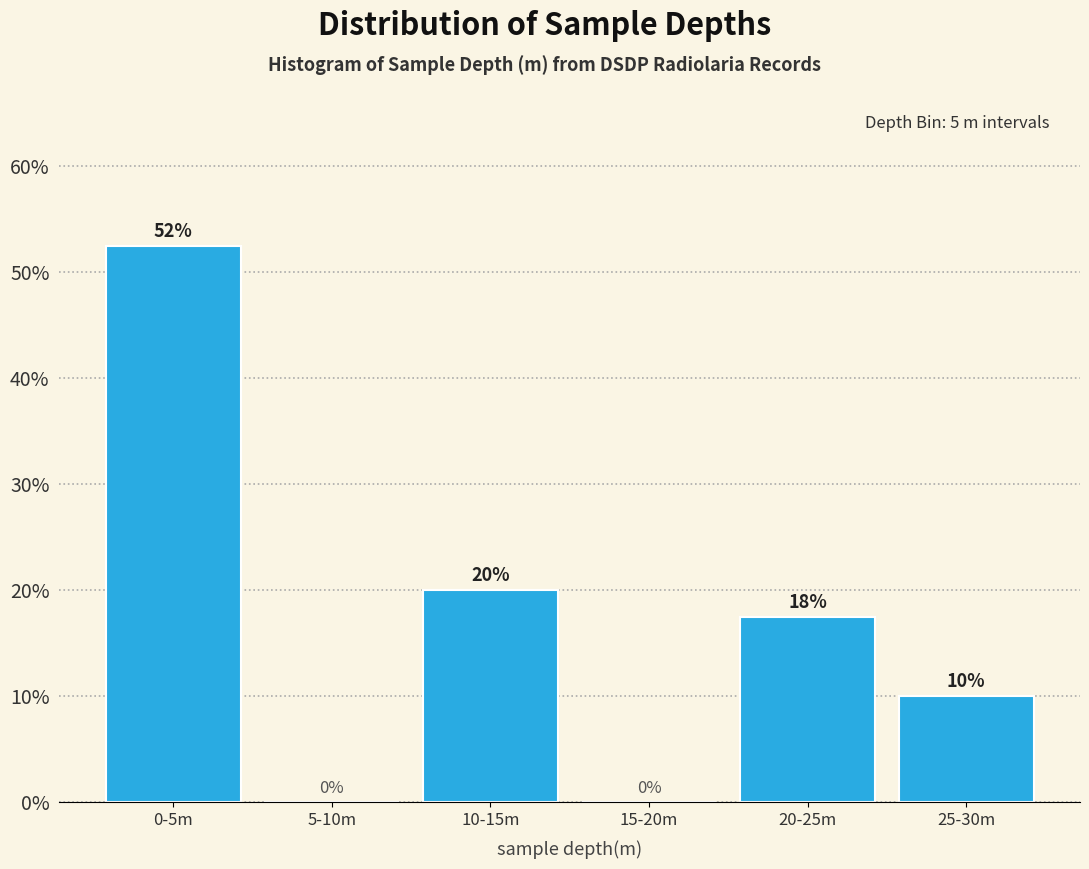

Which category has the highest value across all series?

0-5m